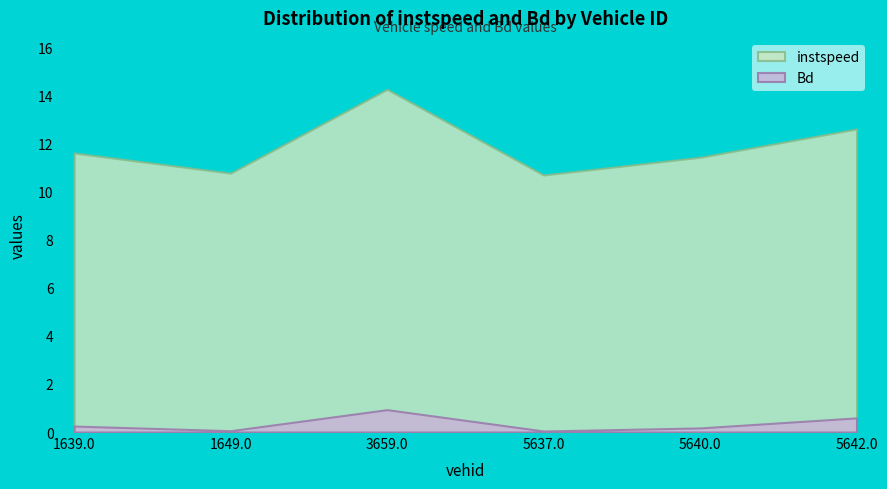

Reading right to left, list all the values displayed in this chart.

instspeed: 12.6	11.4	10.7	14.3	10.8	11.6
Bd: 0.6	0.2	0.0	0.9	0.1	0.2